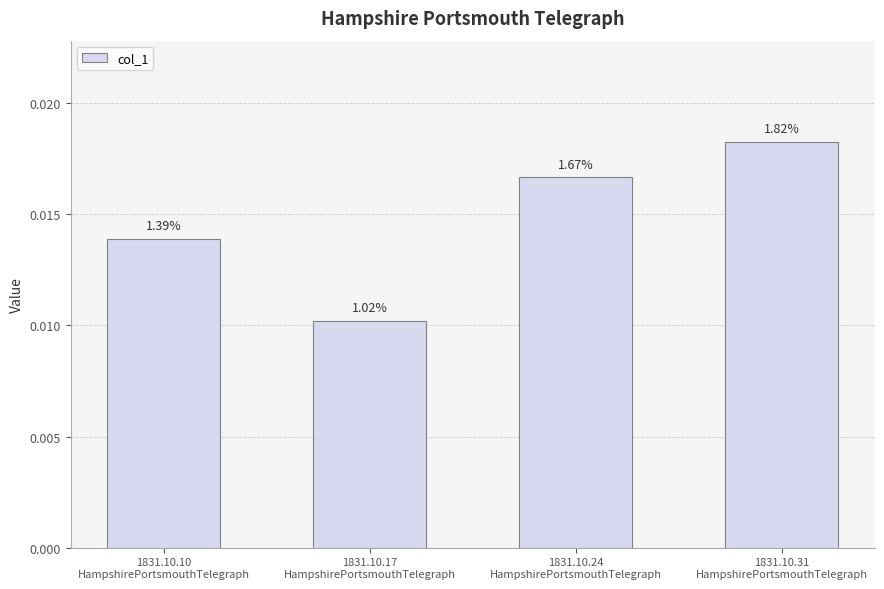

Count the values in the range 0 to 1.

4